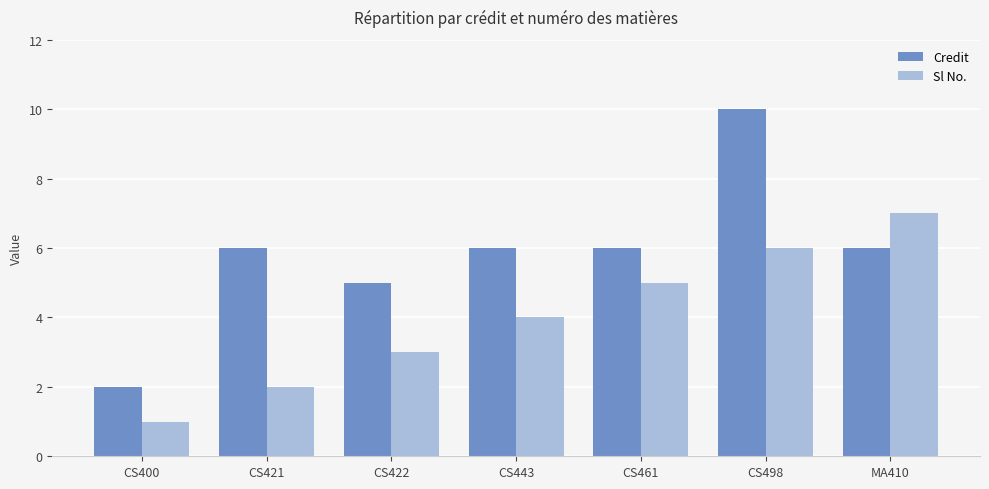

Which series has the largest range (max minus min)?

Credit